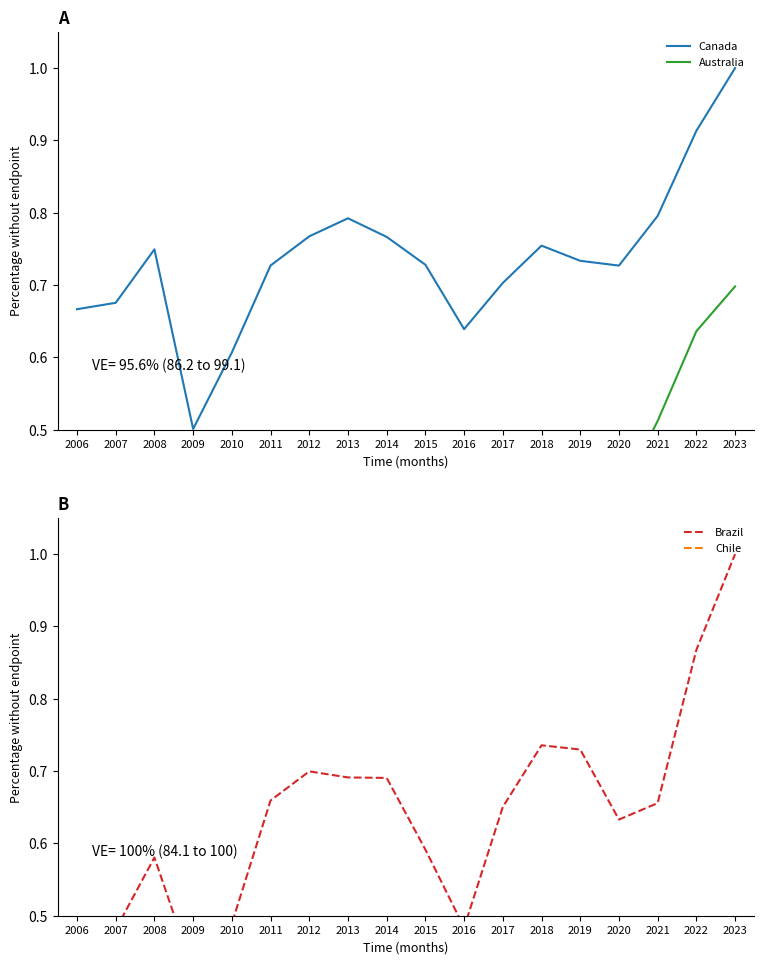

Rank the series by their maximum value, from highest to lowest.

Canada, Brazil, Australia, Chile